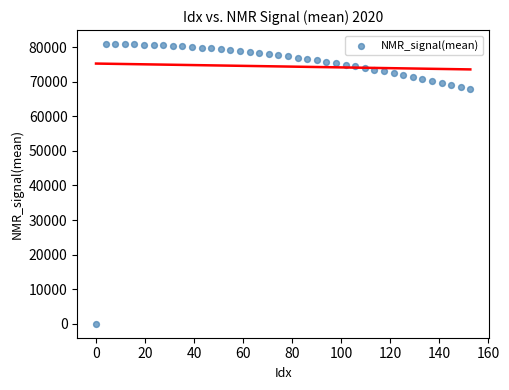

What is the range of Y values (max minus min)?

80922.0